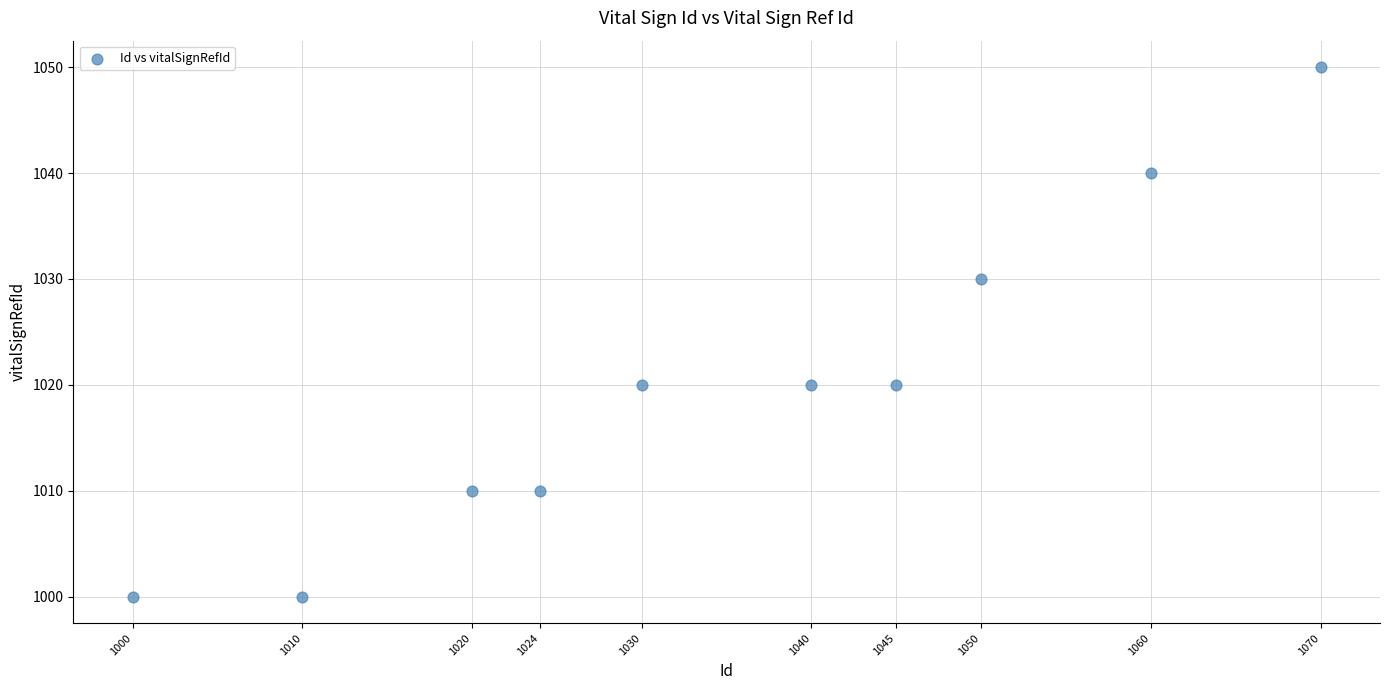

What is the average Y value?

1020